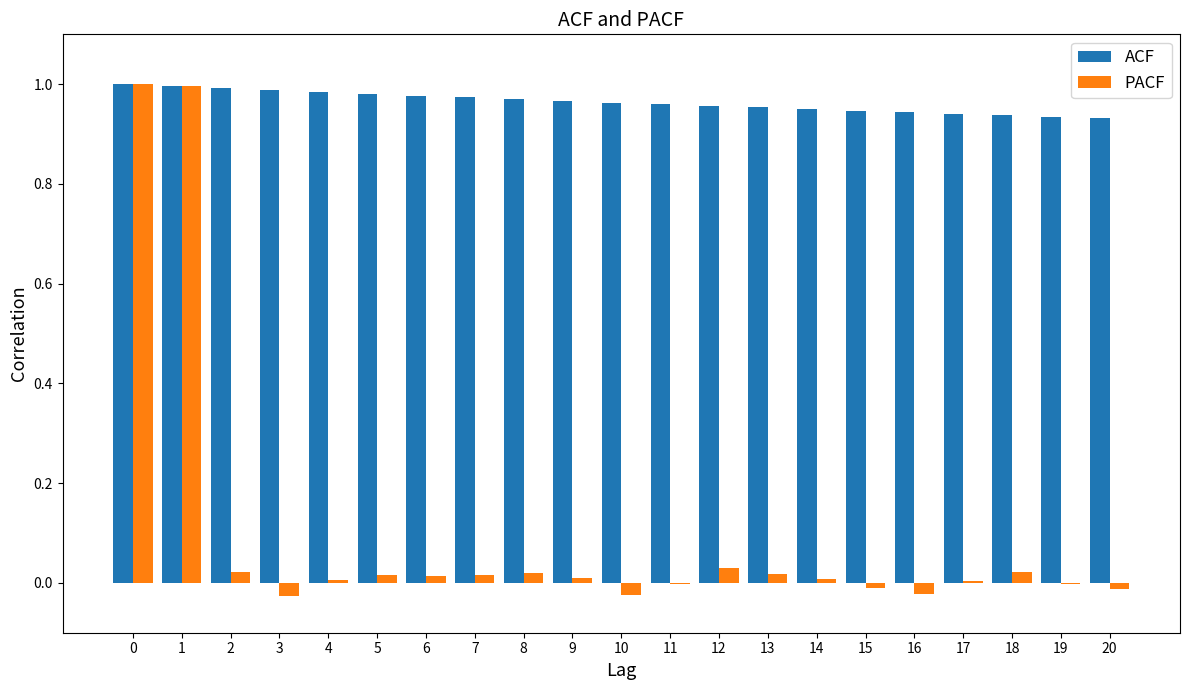

Which series has the largest range (max minus min)?

PACF